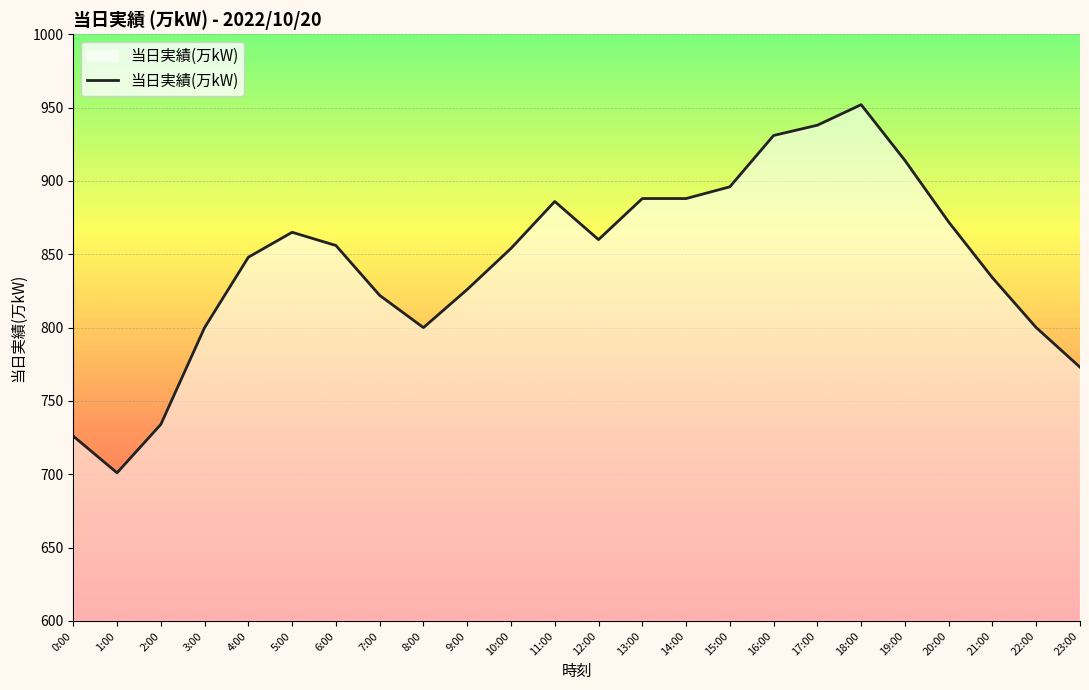

The chart shows a value of 822 at 7:00. True or false?

True